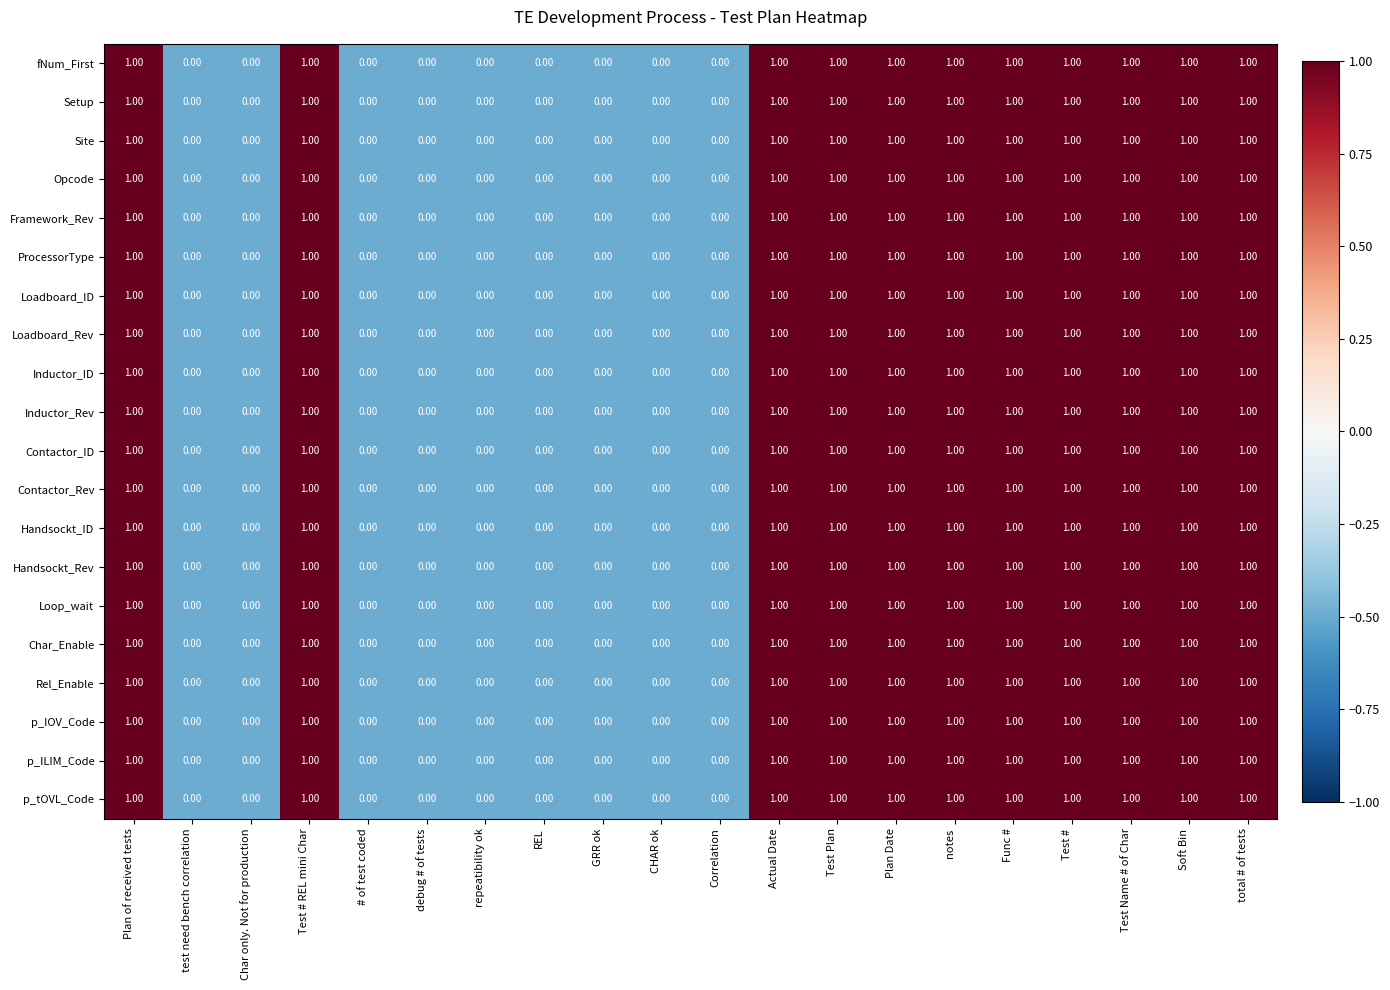

What is the sum of all Contactor_ID values?

11